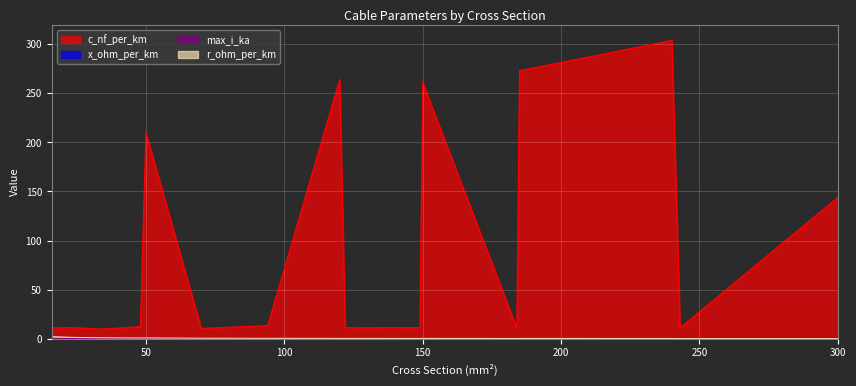

How many lines are shown in the chart?

4